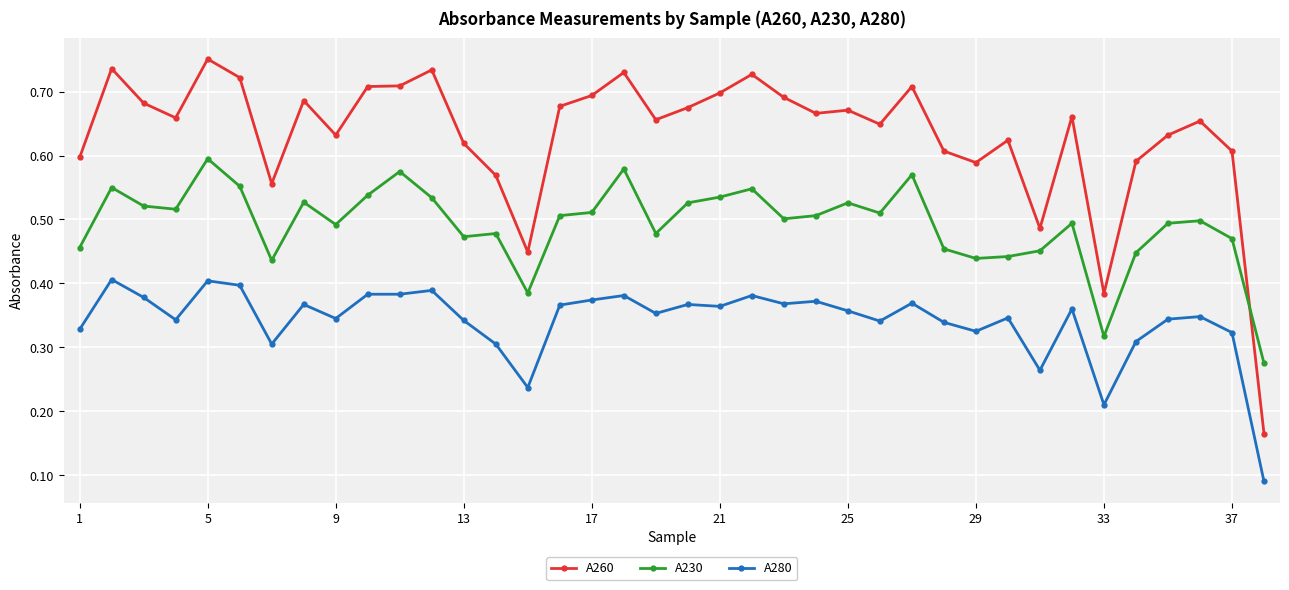

Which series has the largest total across all categories?

A260